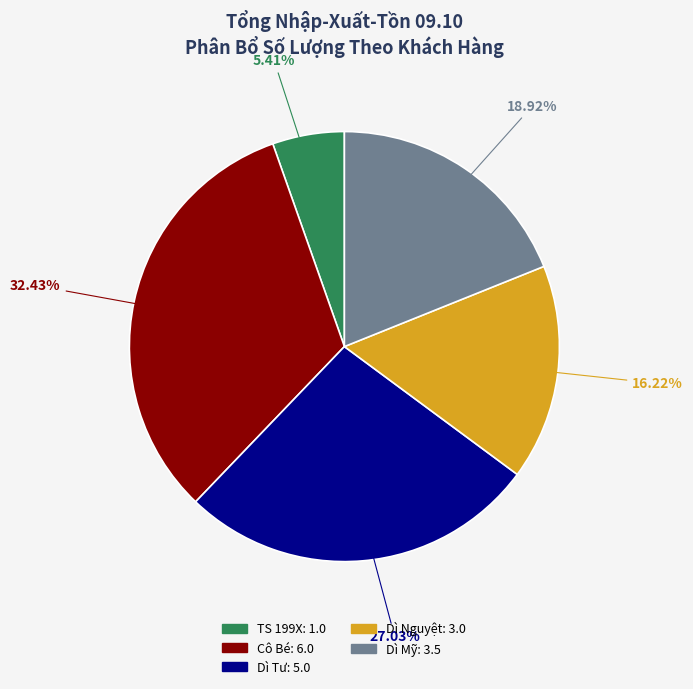

To the nearest percent, what is the average slice percentage?

20%